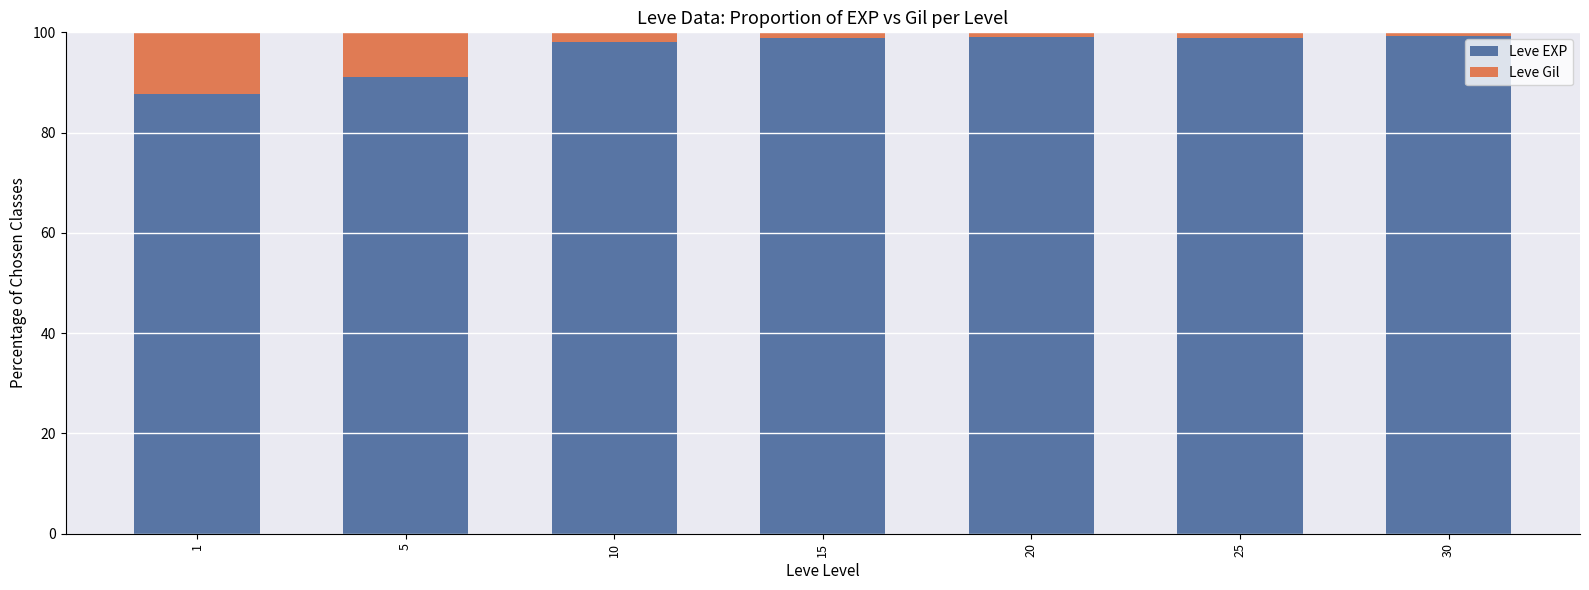

What is the average value of the Leve EXP series?

96.1